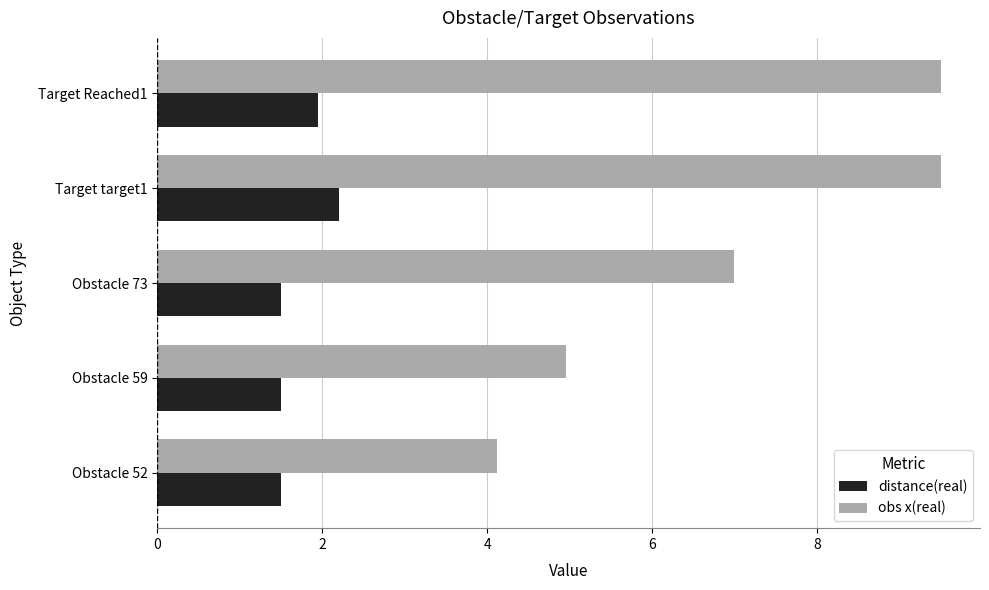

Which series has the largest range (max minus min)?

obs x(real)